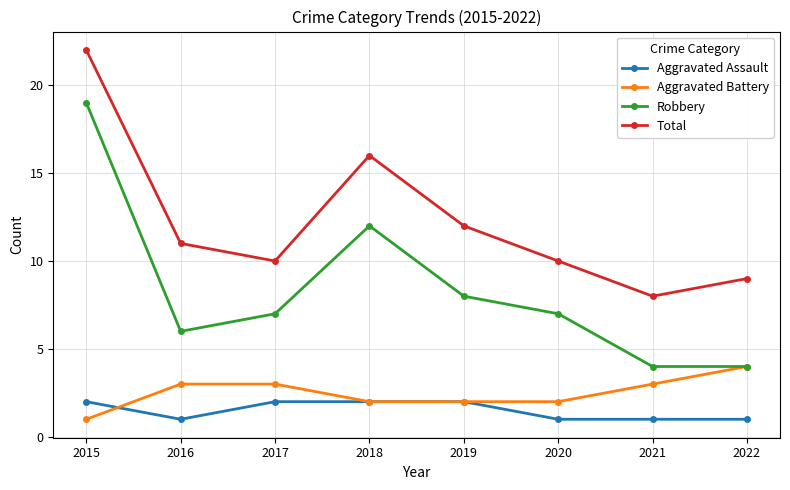

How many data points in Aggravated Assault are less than 2?

4